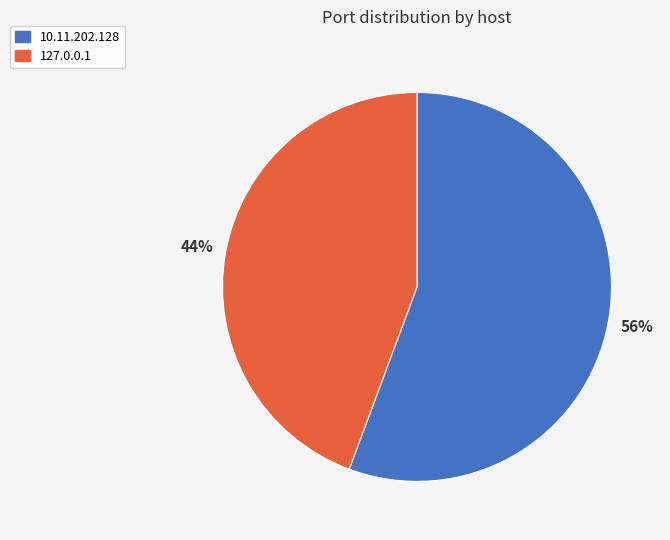

The 127.0.0.1 slice represents 44% of the pie. True or false?

True